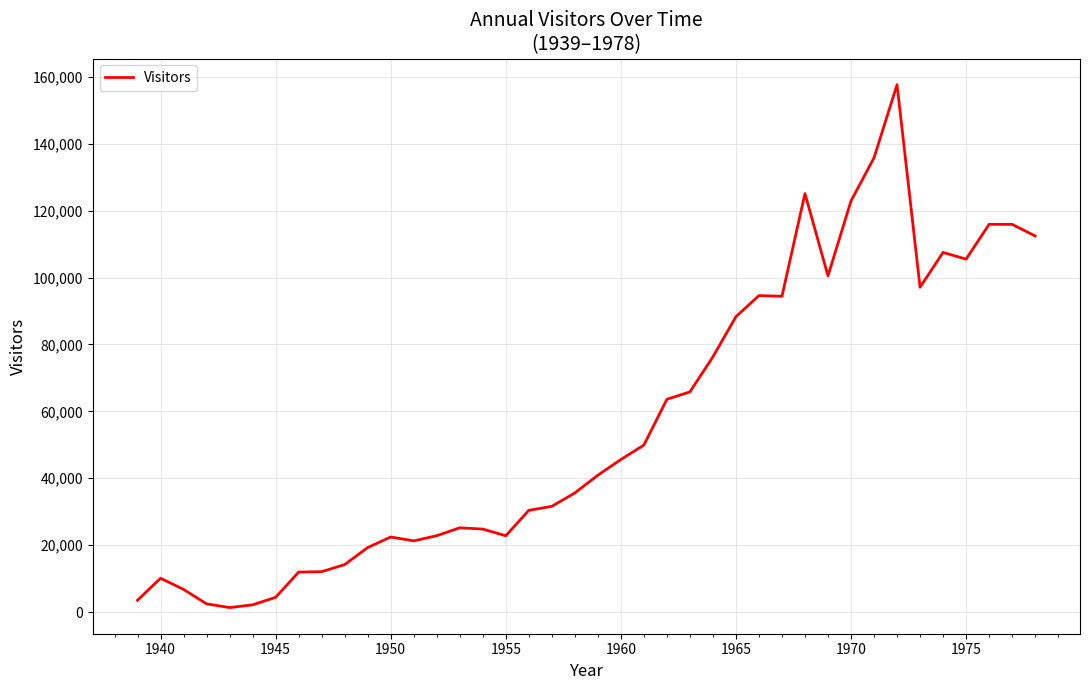

What is the greatest value displayed?

157655